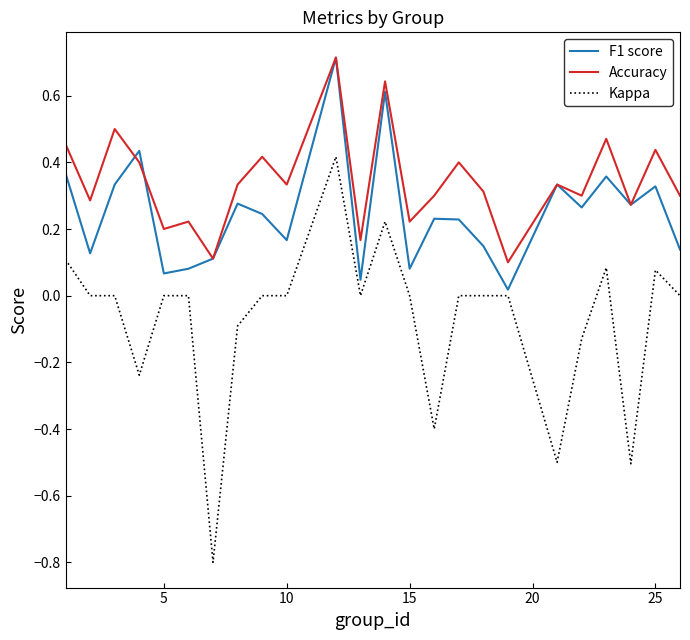

True or false: Accuracy and Kappa intersect in this chart.

False